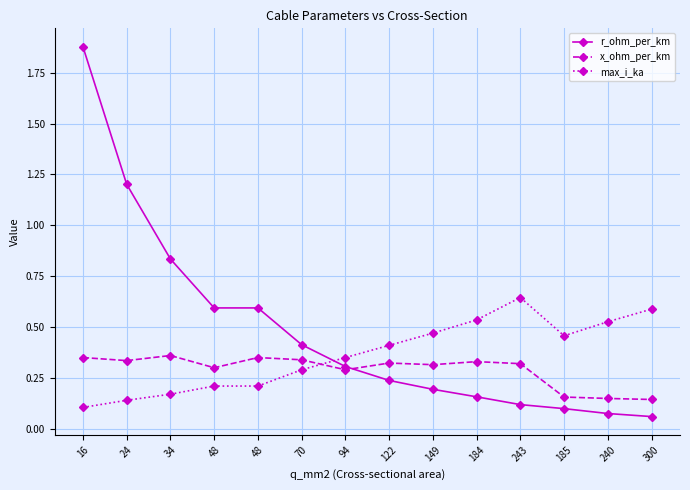

How many series are shown in this chart?

3